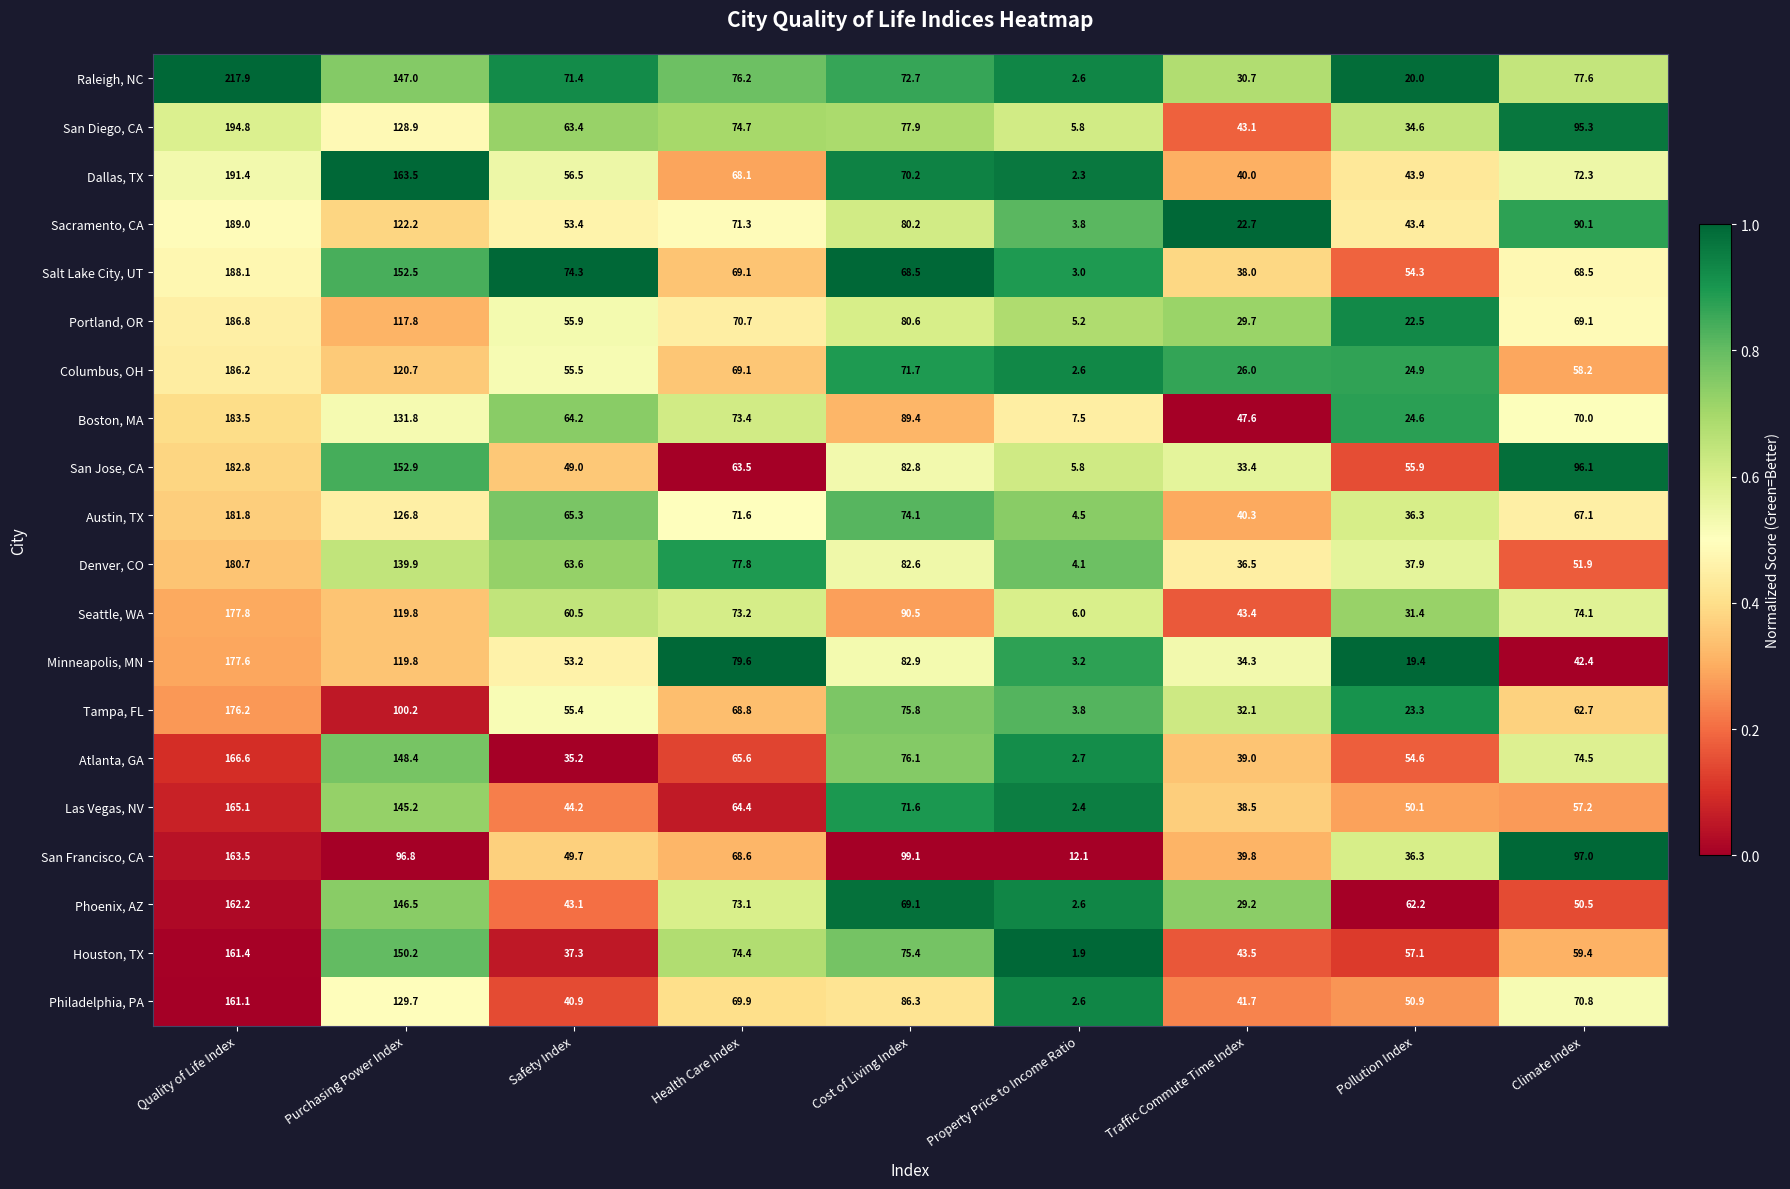

The value of Minneapolis, MN at Health Care Index is 79.6. True or false?

True